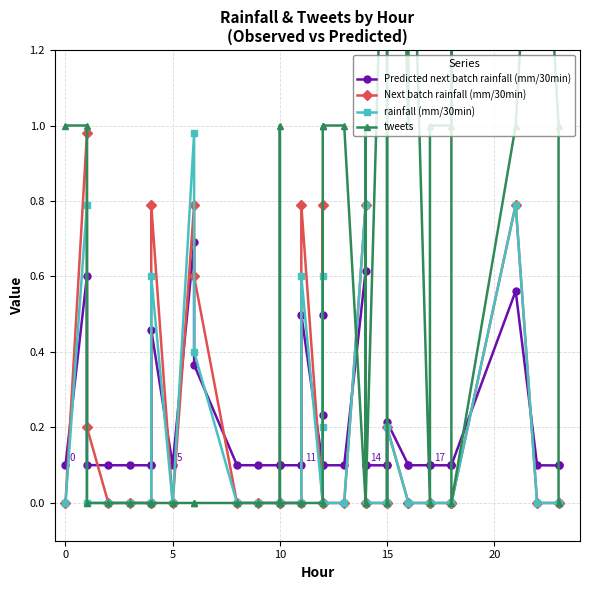

True or false: tweets has more than 1 interior local peaks.

True